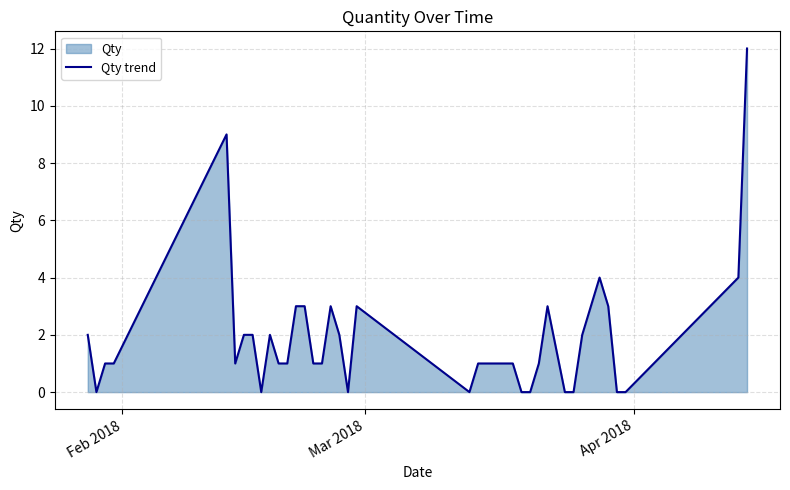

How many interior local peaks (higher than both neighbors) does the data have?

6